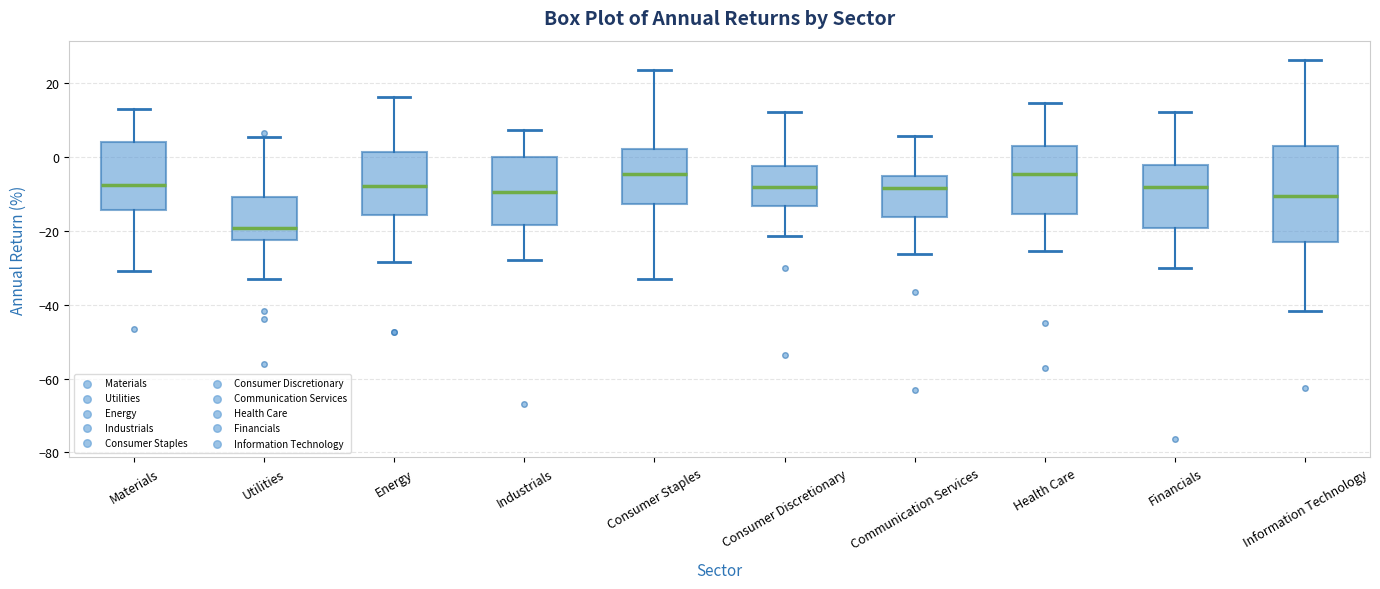

Reading left to right, transcribe this box plot: for each box, give where its median line is, the range the box spans, and where its two whiskers end, as read against the y-axis. The values are not printed on the chart, so give them approximately, as read against the axis.

Materials: median -8, box -14 to 4, whiskers -30 to 12
Utilities: median -20, box -22 to -10, whiskers -34 to 6
Energy: median -8, box -16 to 2, whiskers -28 to 16
Industrials: median -10, box -18 to 0, whiskers -28 to 8
Consumer Staples: median -4, box -12 to 2, whiskers -34 to 24
Consumer Discretionary: median -8, box -14 to -2, whiskers -22 to 12
Communication Services: median -8, box -16 to -6, whiskers -26 to 6
Health Care: median -4, box -16 to 4, whiskers -26 to 14
Financials: median -8, box -20 to -2, whiskers -30 to 12
Information Technology: median -10, box -22 to 2, whiskers -42 to 26